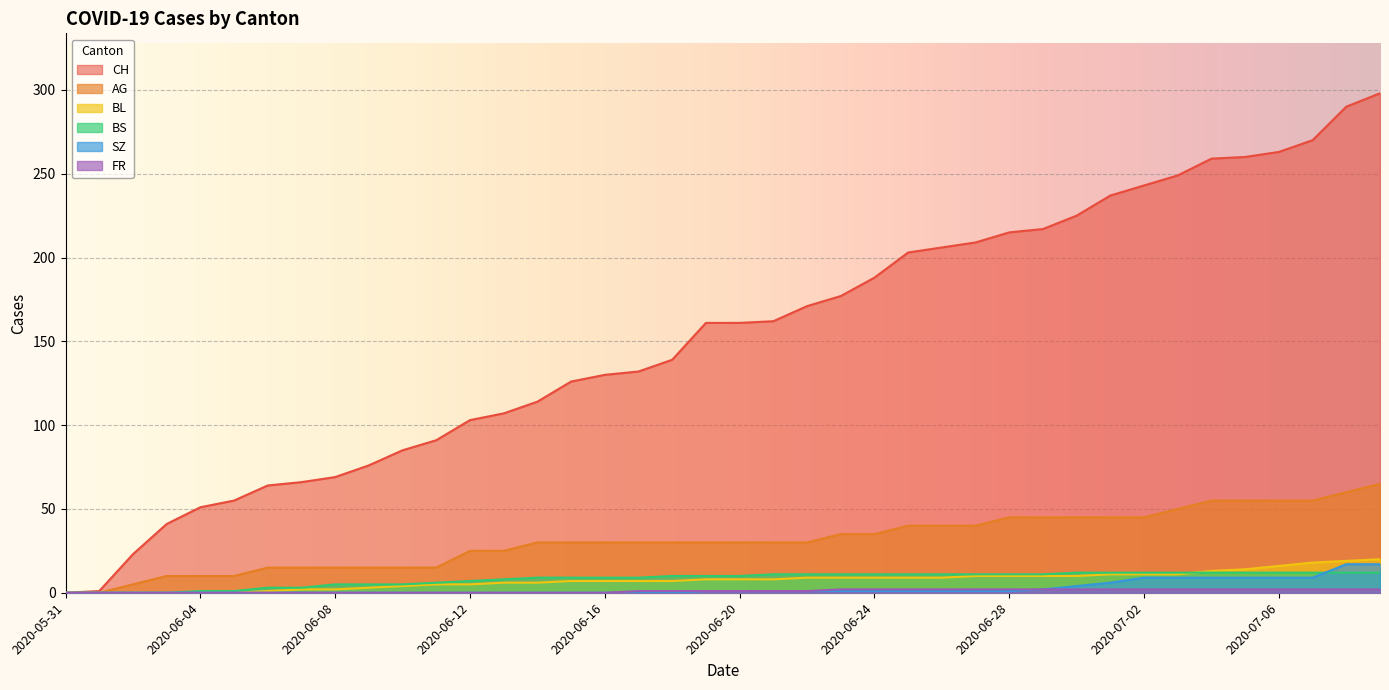

What is the maximum value shown in the chart?

298